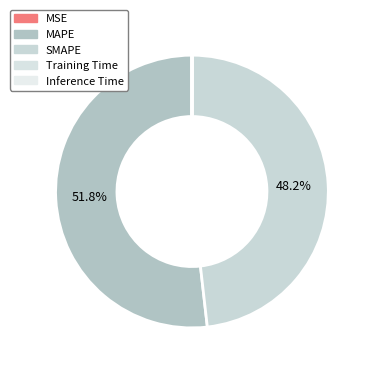

Which category accounts for the majority?

MAPE